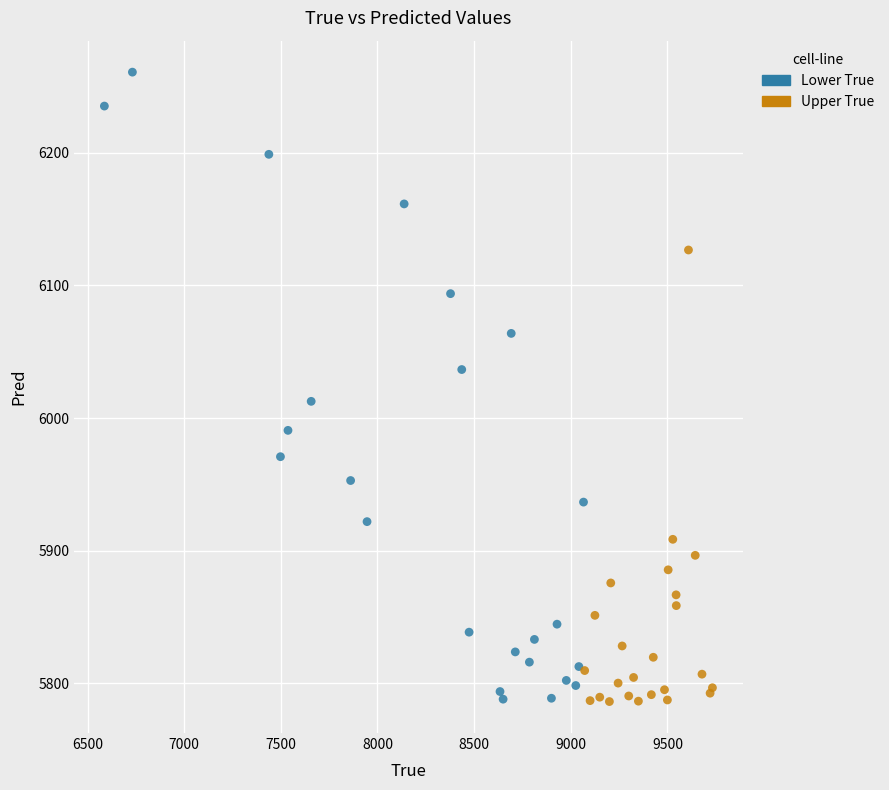

Which series reaches the maximum Y coordinate?

Lower True